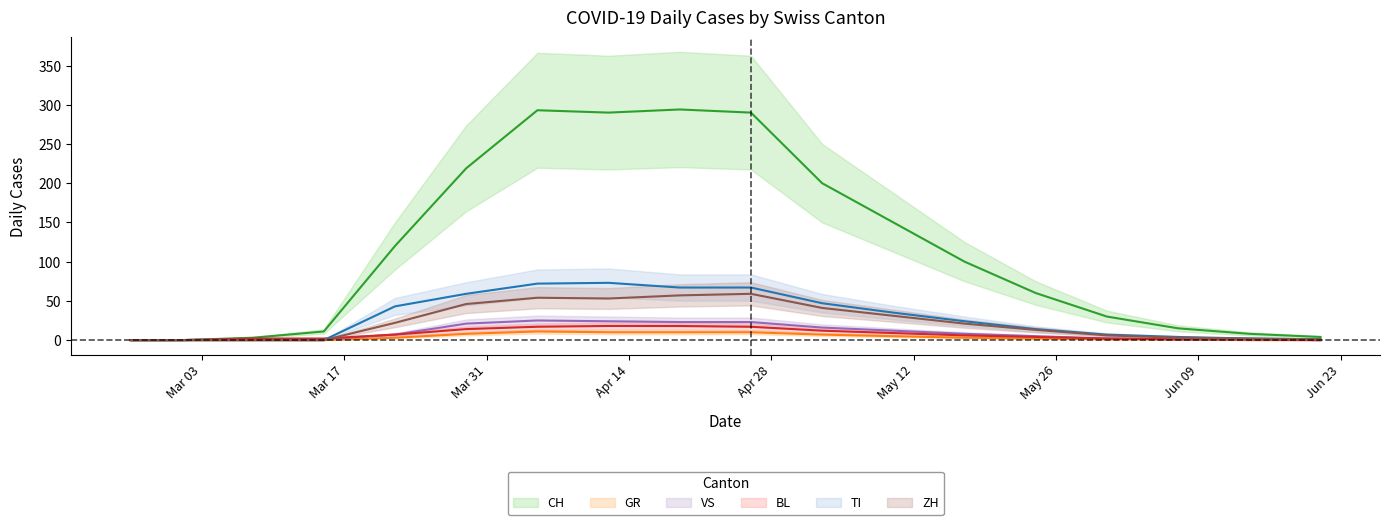

What position from the left is 2020-05-31?

15